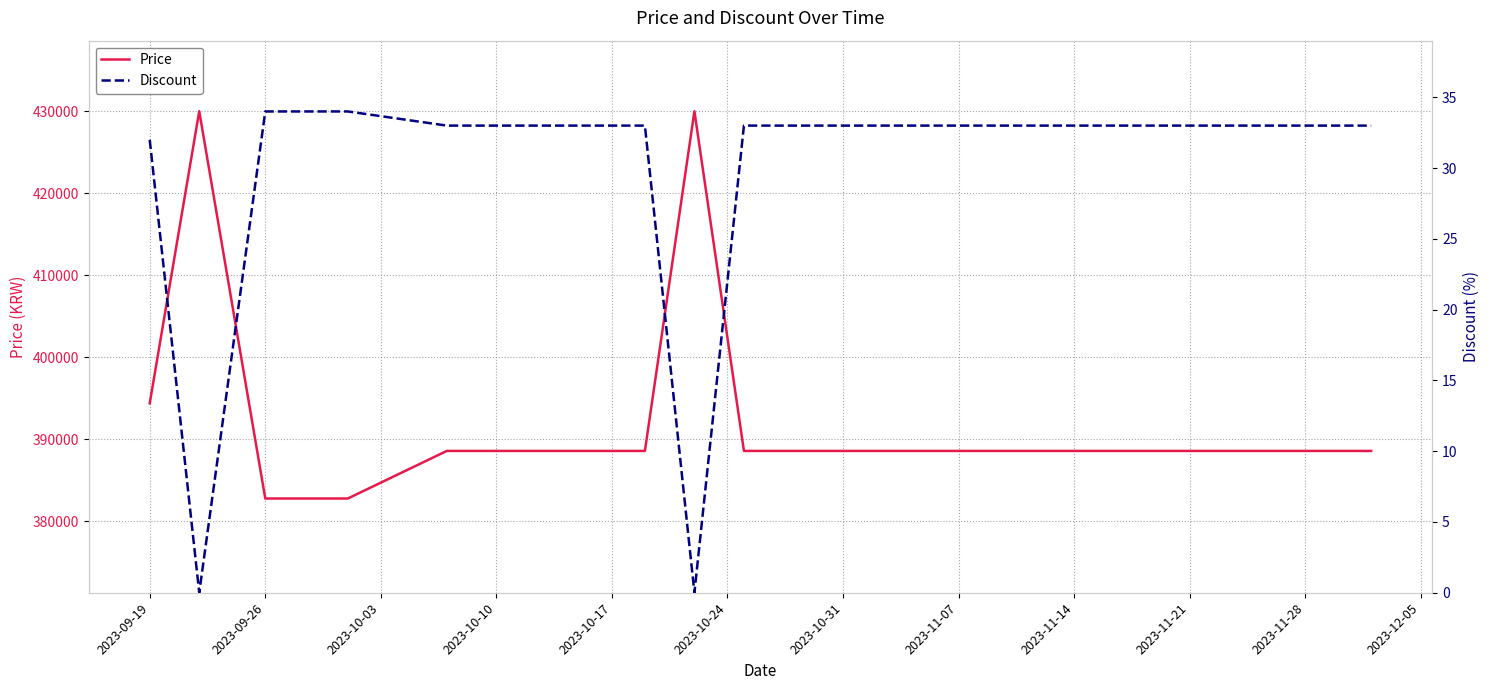

Which series has the largest total across all categories?

Price